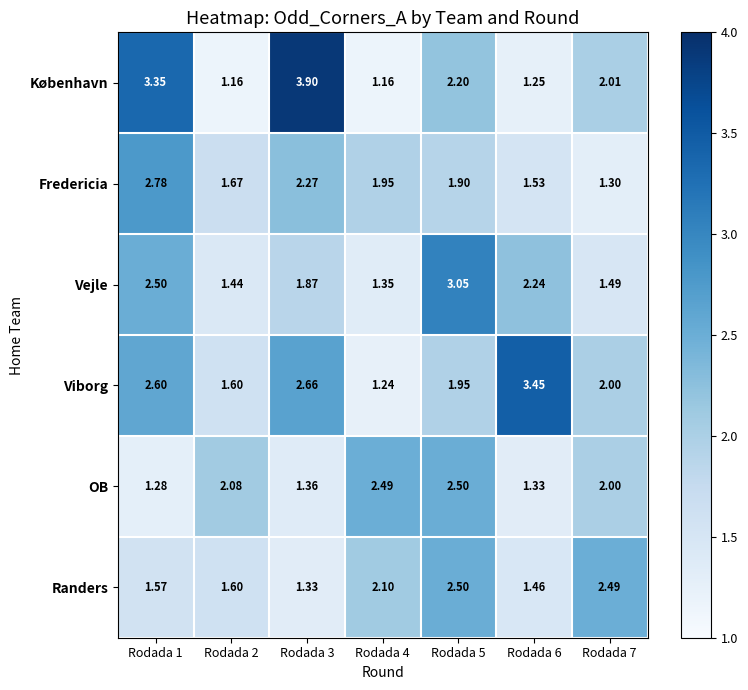

Which series has the largest total across all categories?

Viborg